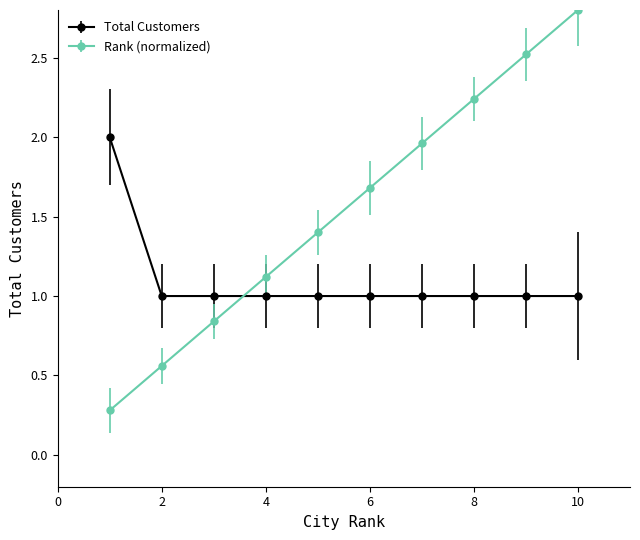

Which series has the largest total across all categories?

Rank (normalized)